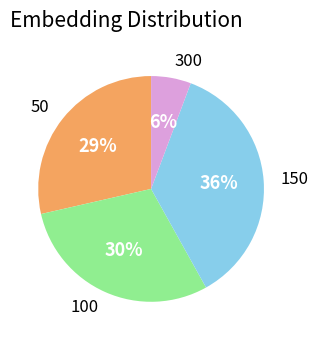

Is there any slice that represents more than half of the pie?

No